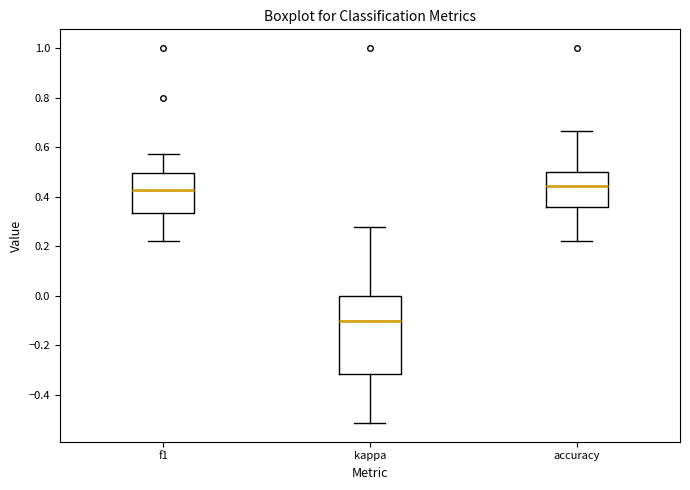

Reading left to right, read every box against the y-axis: the position of its median line, the range the box covers, and the ends of its whiskers. The values are not printed on the chart, so give them approximately, as read against the axis.

f1: median 0.42, box 0.34 to 0.50, whiskers 0.22 to 0.58
kappa: median -0.10, box -0.32 to 0.00, whiskers -0.52 to 0.28
accuracy: median 0.44, box 0.36 to 0.50, whiskers 0.22 to 0.66